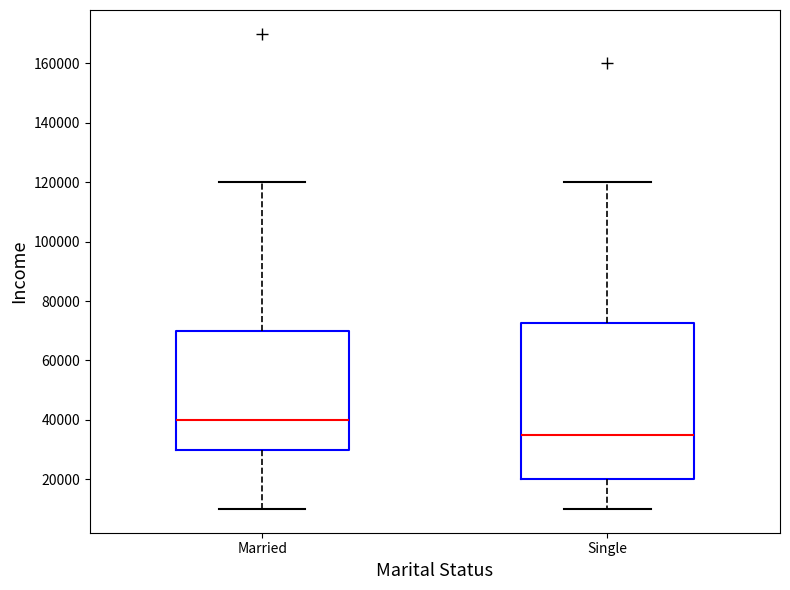

Reading left to right, transcribe this box plot: for each box, give where its median line is, the range the box spans, and where its two whiskers end, as read against the y-axis. The values are not printed on the chart, so give them approximately, as read against the axis.

Married: median 40000, box 30000 to 70000, whiskers 10000 to 120000
Single: median 36000, box 20000 to 72000, whiskers 10000 to 120000